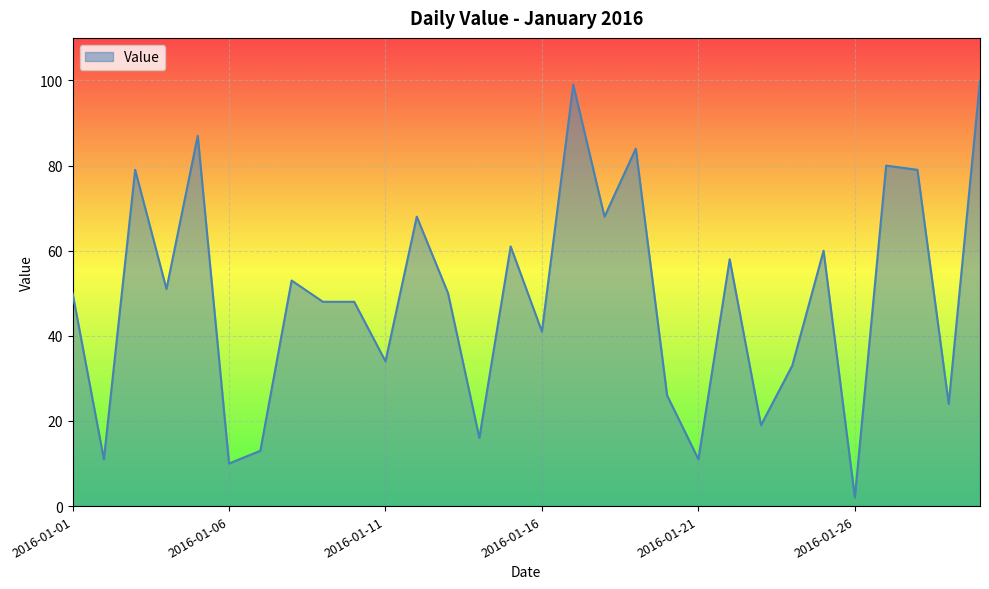

What is the difference between the maximum and minimum values?

98